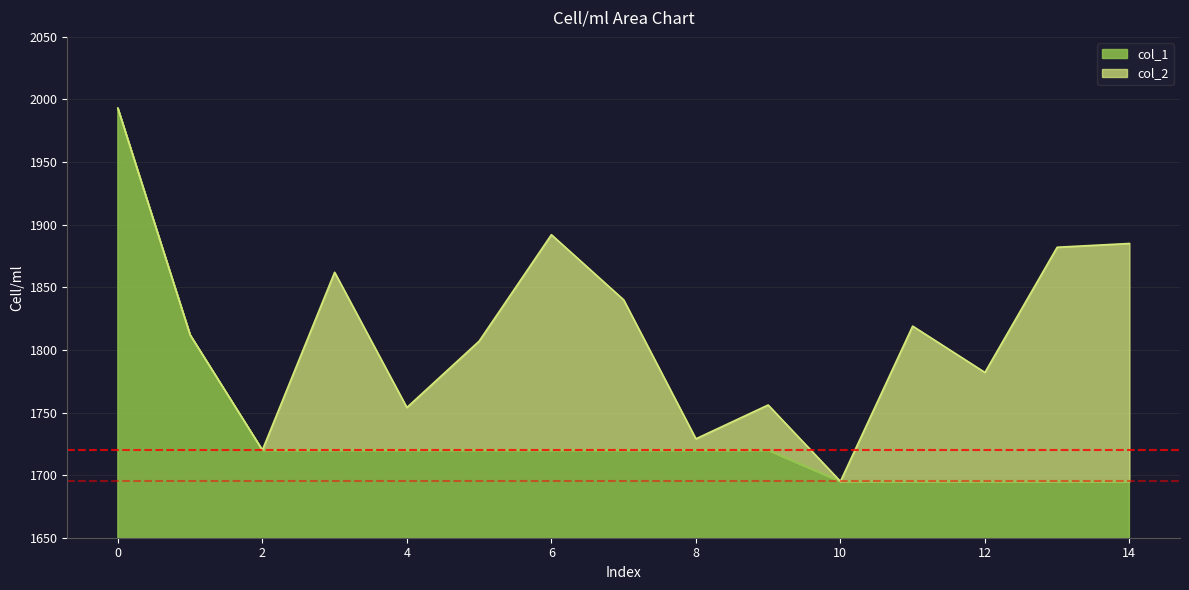

Reading left to right, list all the values displayed in this chart.

col_2: 1993	1812	1720	1862	1754	1807	1892	1840	1729	1756	1695	1819	1782	1882	1885
col_1: 1993	1812	1720	1720	1720	1720	1720	1720	1720	1720	1695	1695	1695	1695	1695